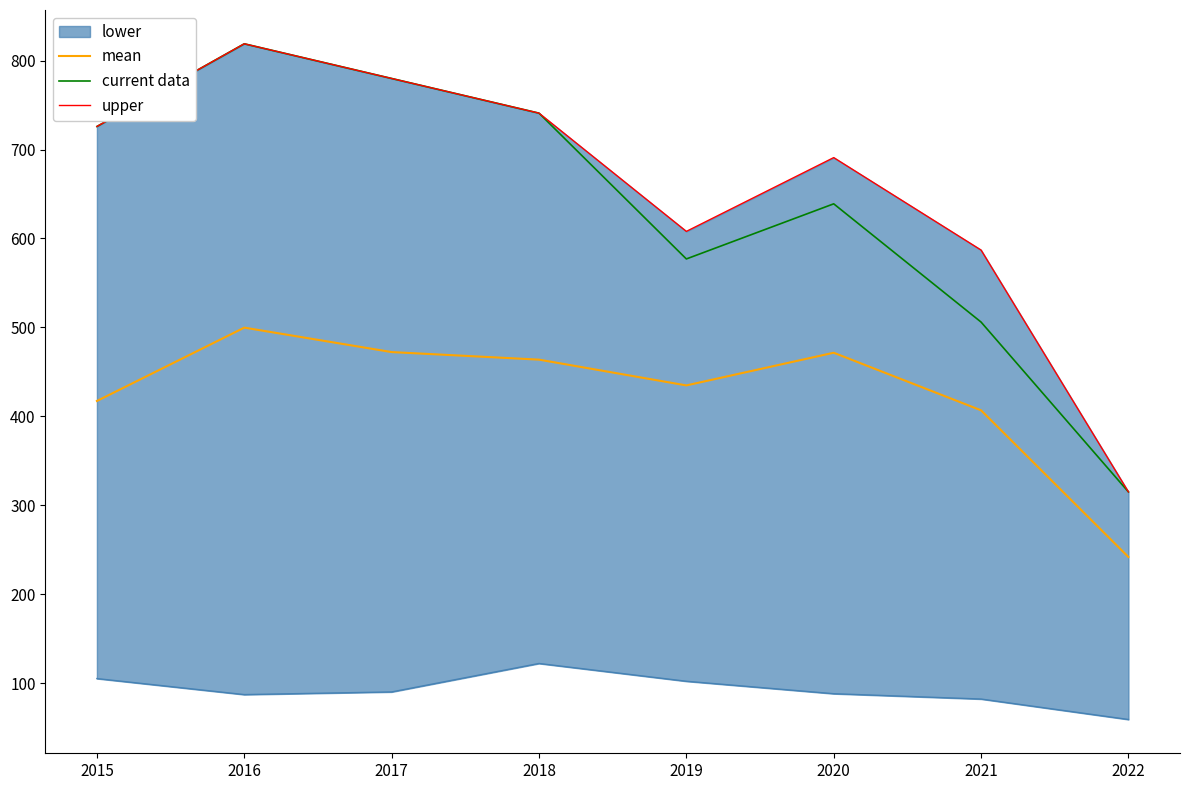

What is the sum of the current data values at 2020 and 2016?

1458.0